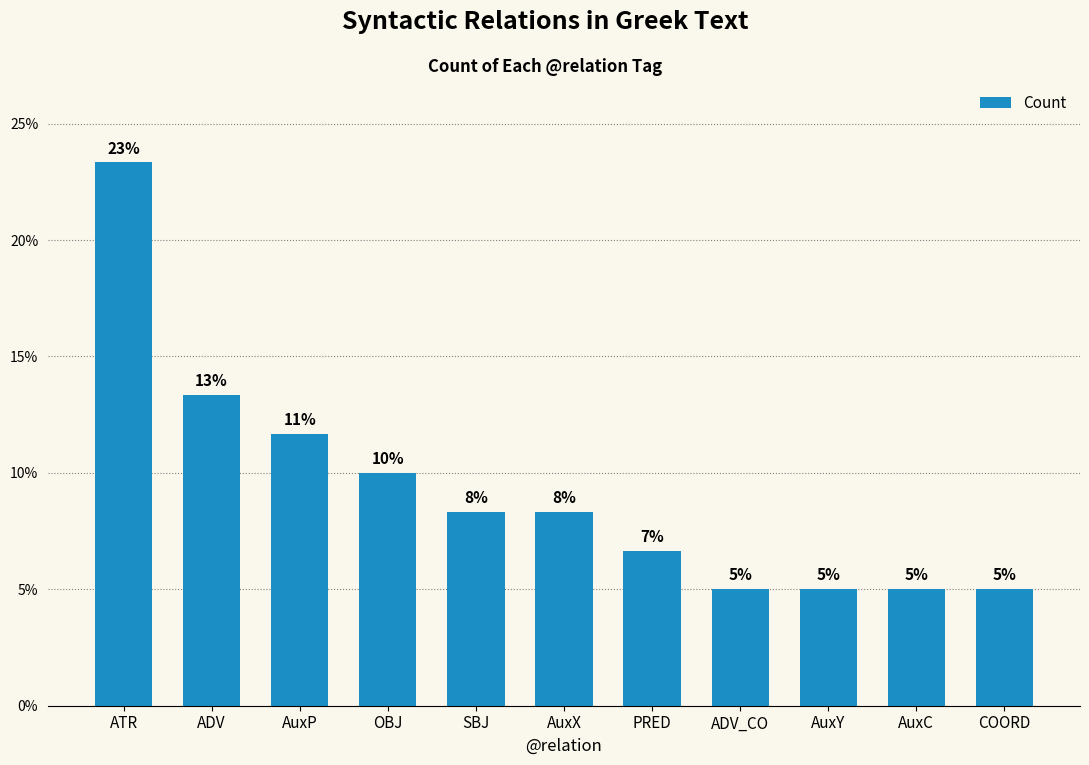

What is the label of the 3rd bar from the left?

AuxP